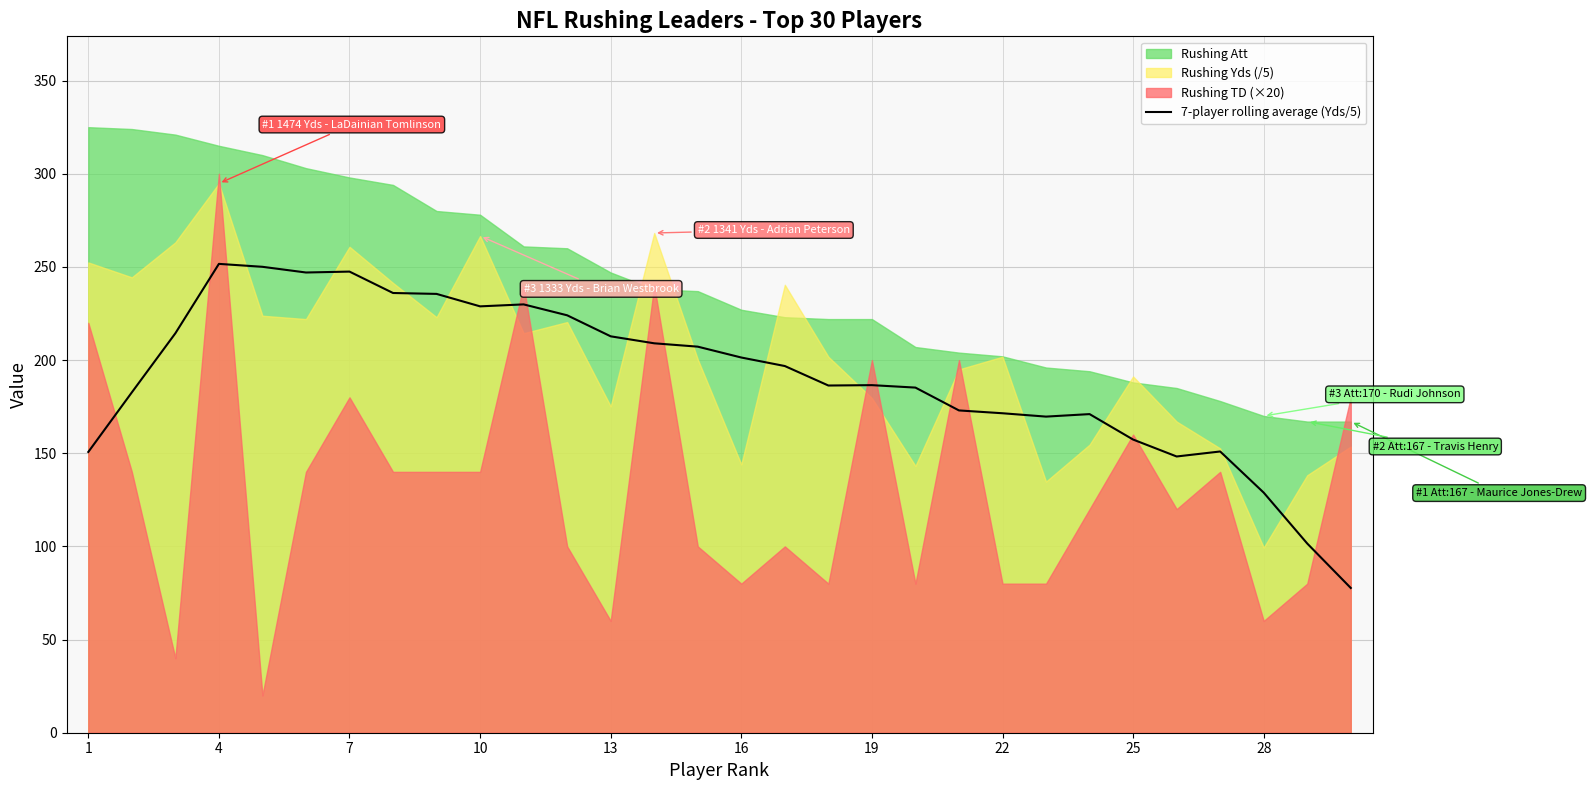

Which label corresponds to the smallest value in the chart?

29